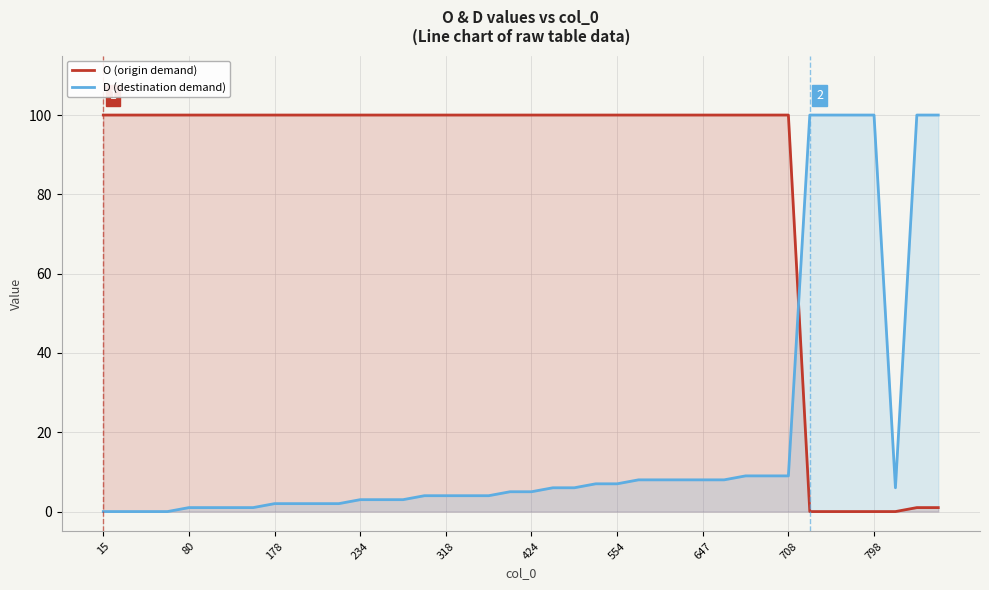

Which series has the largest total across all categories?

O (origin demand)